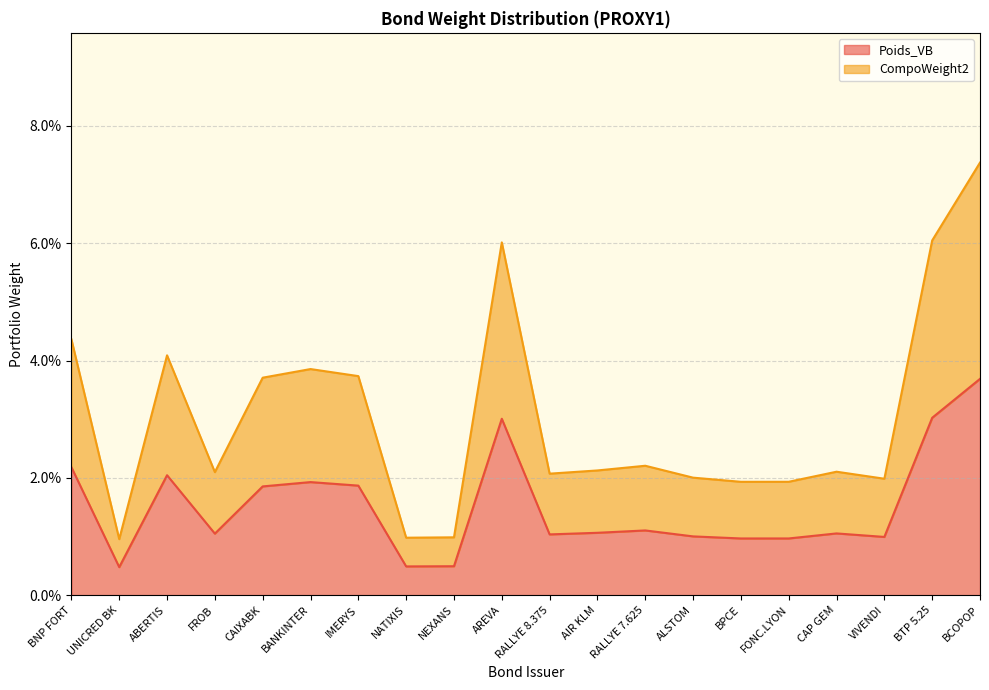

Does the chart have visible grid lines?

Yes